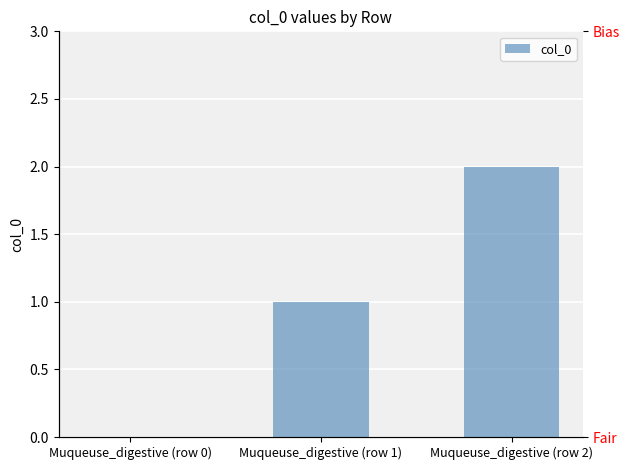

True or false: the data shows 0 at Muqueuse_digestive (row 0).

True